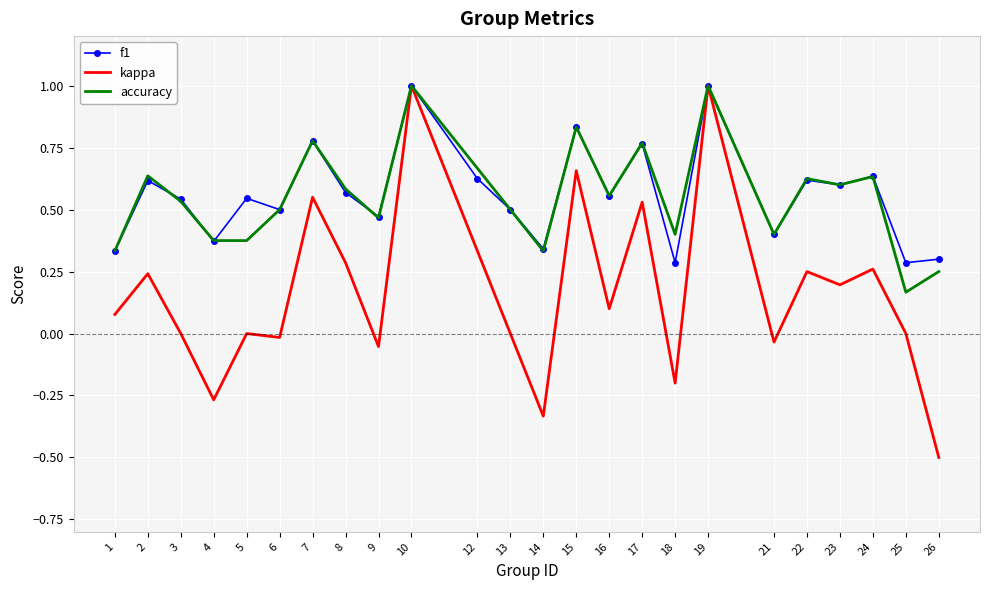

At 5, list the series in order from smallest to largest.

kappa, accuracy, f1